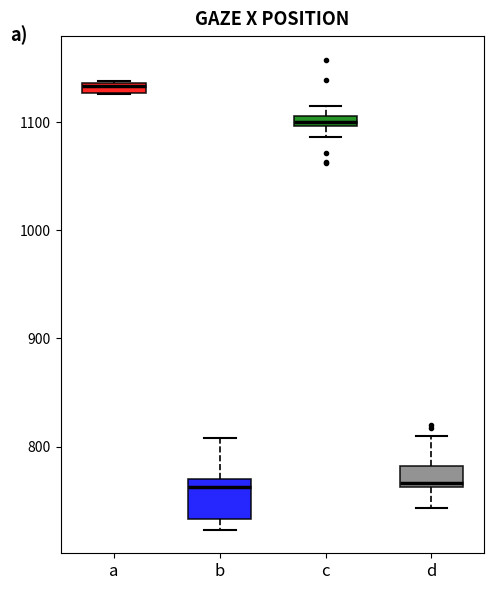

Where is the upper edge of the box for a on the y-axis? The values are not printed on the chart, so give them approximately, as read against the axis.

1140